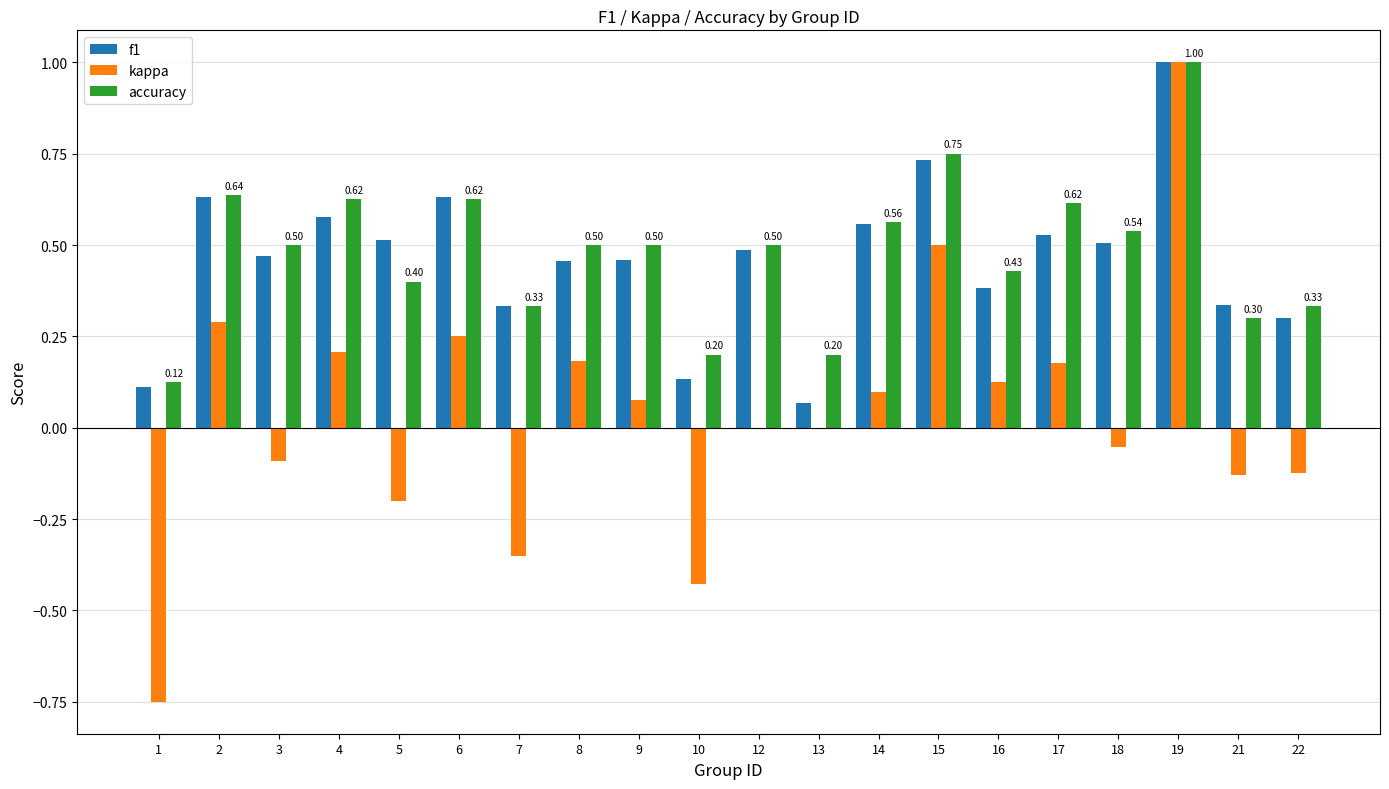

How many groups of bars are there?

20